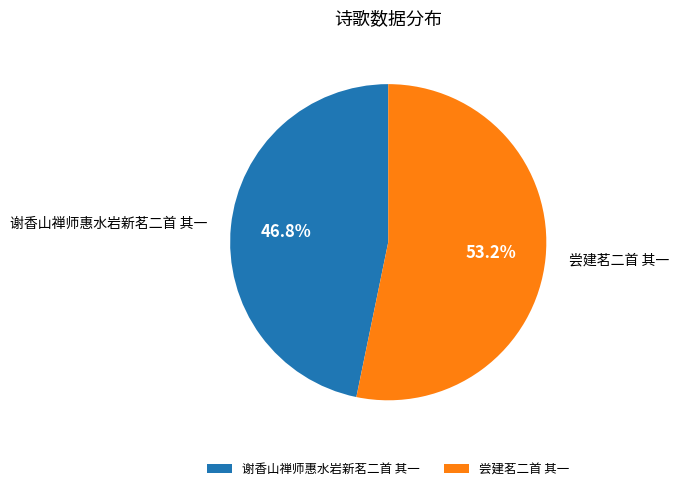

To the nearest percent, what is the average slice percentage?

50%